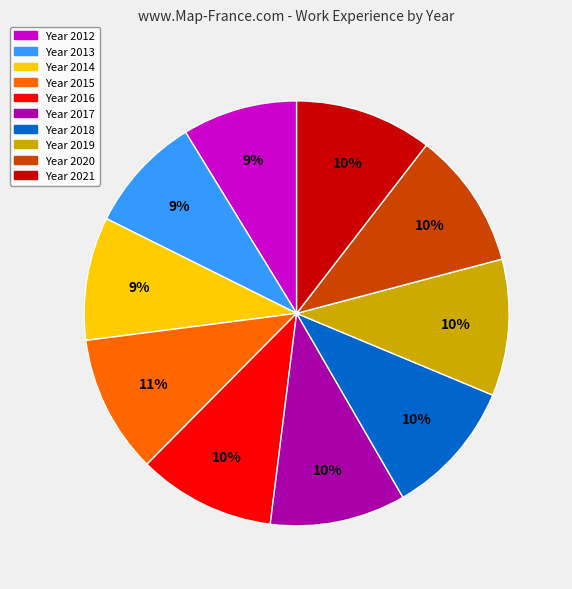

How many slices are in this pie chart?

10